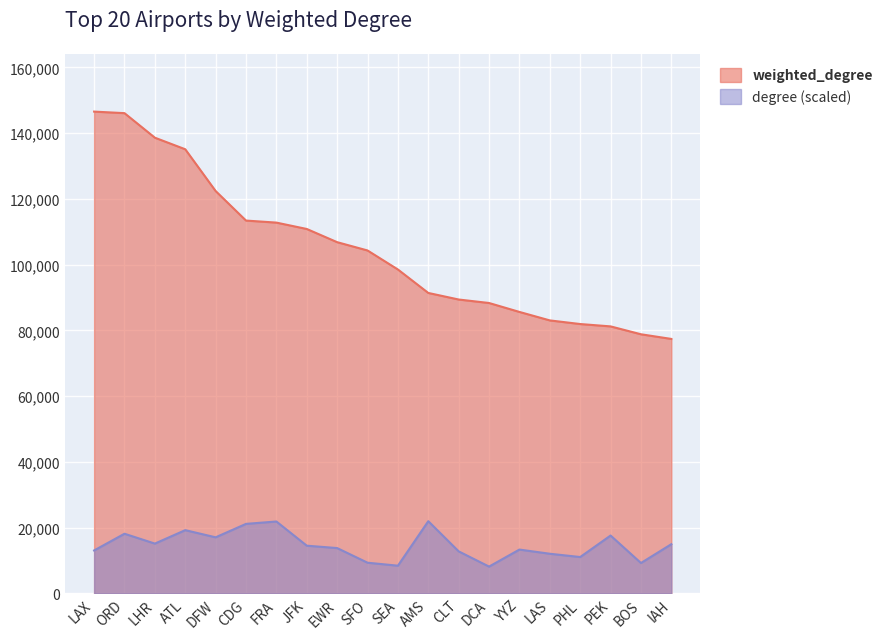

Reading left to right, extract all data points from this chart.

weighted_degree: 146563.0	146093.0	138629.0	135109.0	122407.0	113422.0	112802.0	110863.0	106850.0	104325.0	98539.0	91405.0	89409.0	88348.0	85631.0	83054.0	81950.0	81235.0	78835.0	77421.0
degree: 13081.7	18169.0	15171.1	19259.1	17078.8	21166.8	21893.6	14535.2	13808.4	9357.0	8448.6	21984.5	12809.1	8176.0	13354.2	12082.4	11083.1	17623.9	9266.2	14989.4